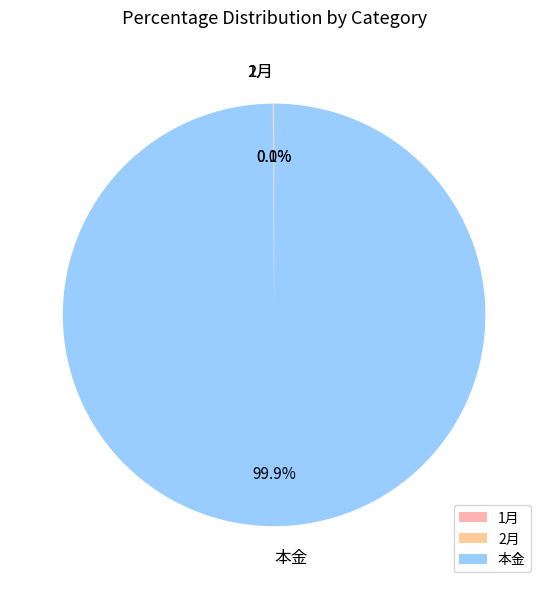

Which category has the biggest portion of the pie?

本金